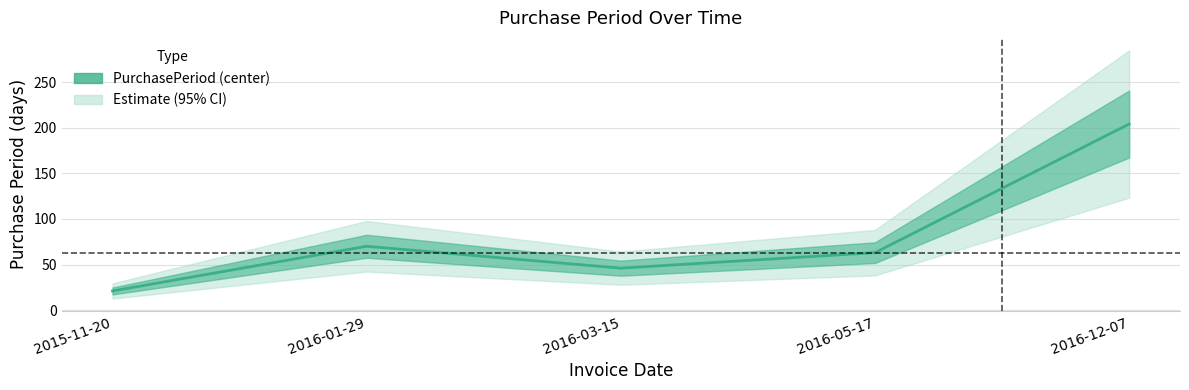

How many points are higher than both their immediate neighbors (excluding endpoints)?

1